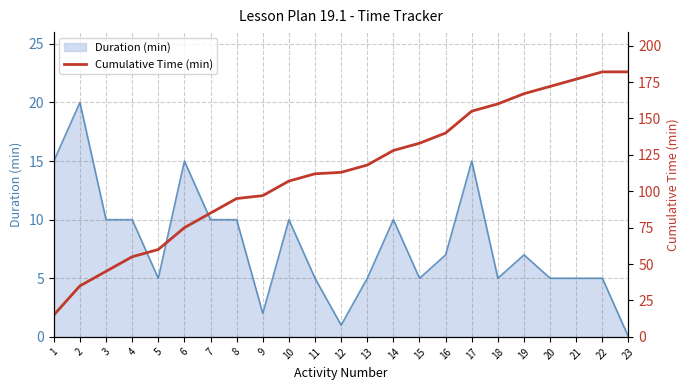

What is the ratio of the value at 1 to the value at 23?

0.1